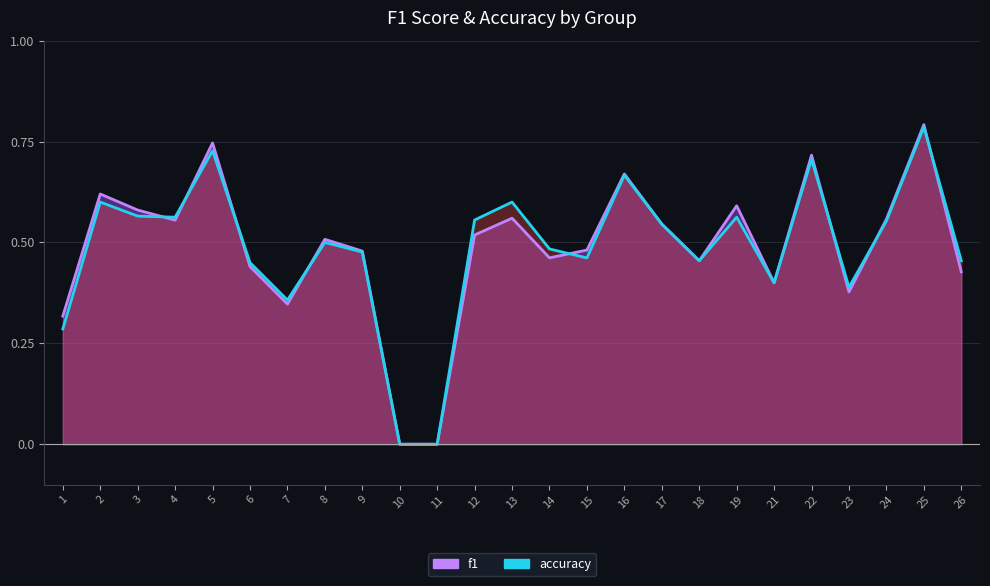

Between 1 and 12, which series saw the biggest shift?

accuracy